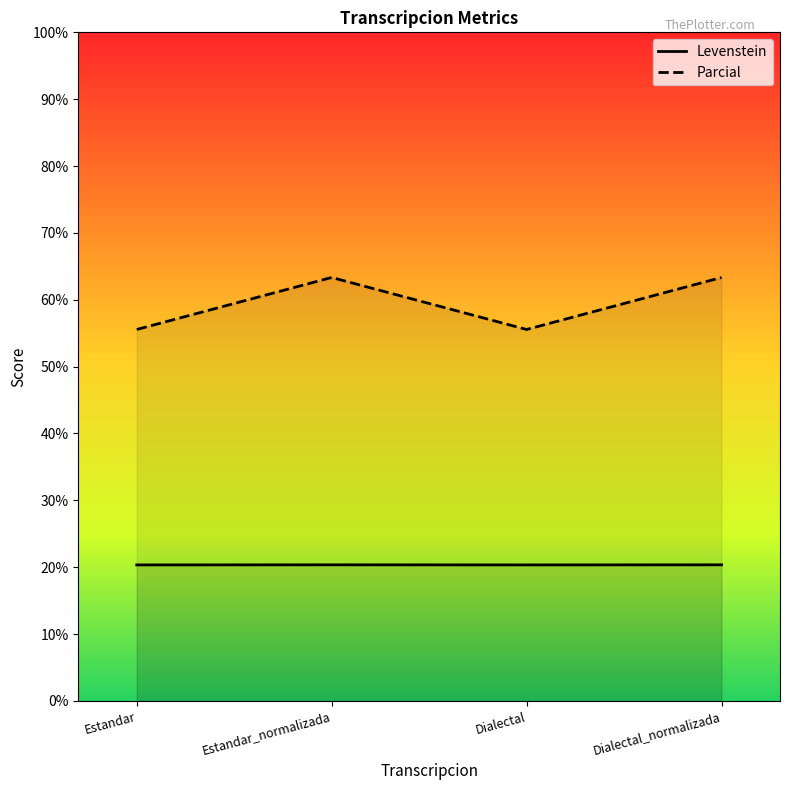

True or false: Levenstein has more than 0 interior local peaks.

True